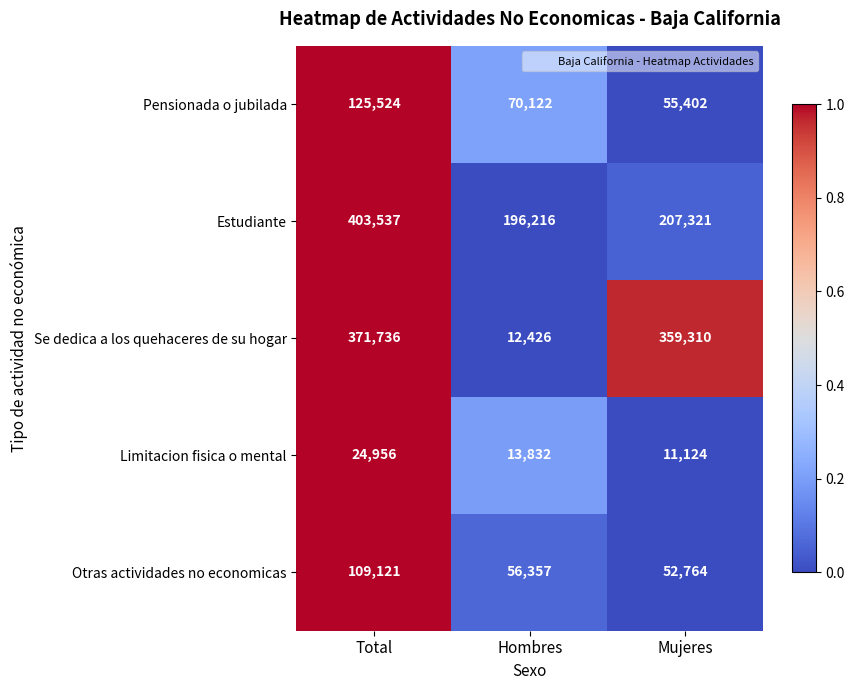

Which series has the largest total across all categories?

Estudiante